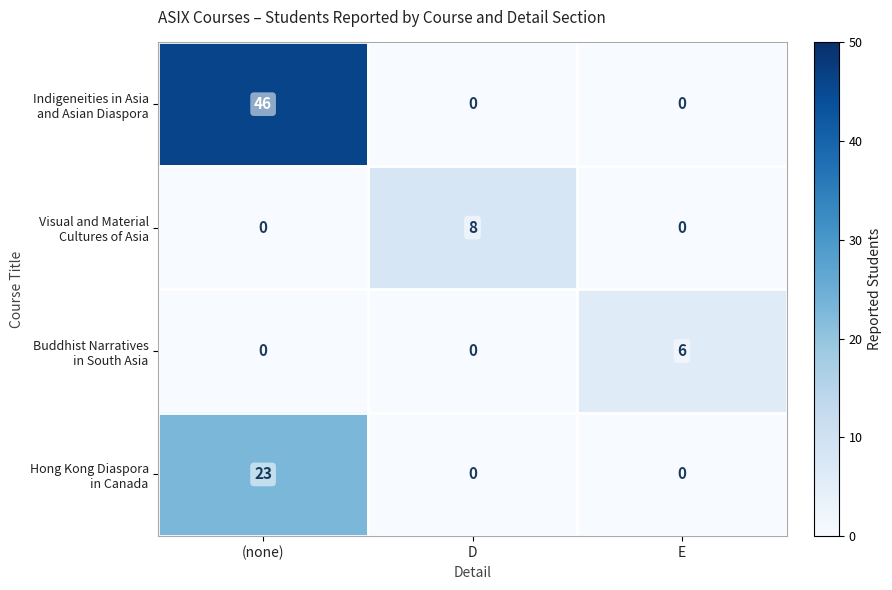

What is the maximum value shown in the chart?

46